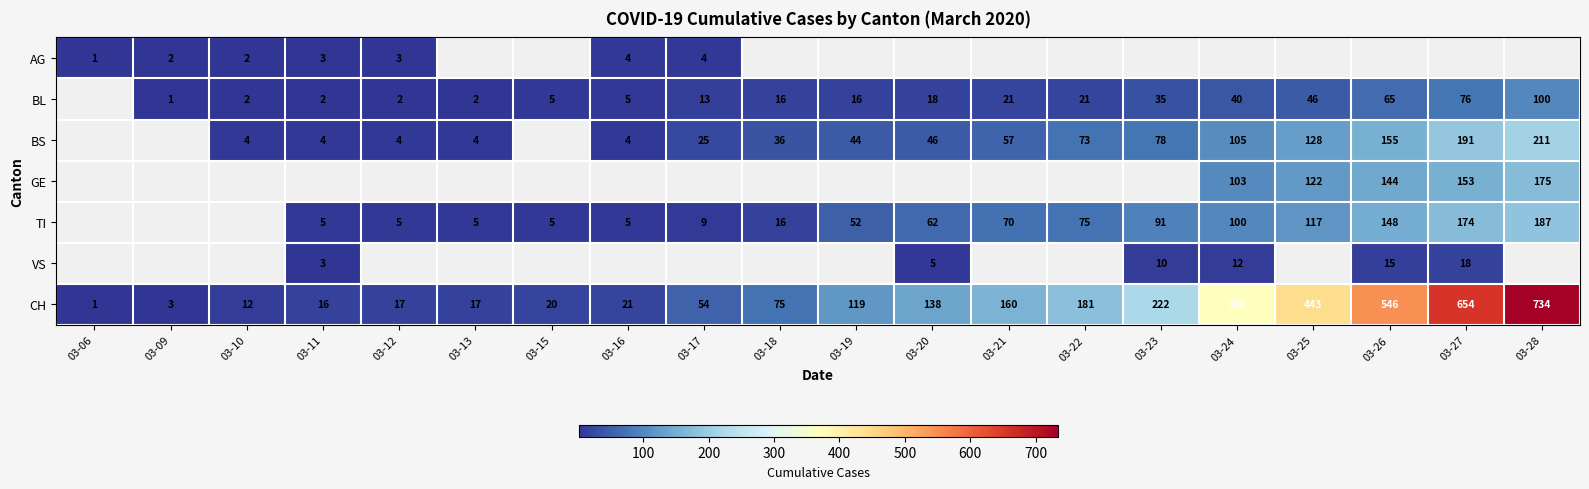

The TI series shows 112 at 03-21. True or false?

False